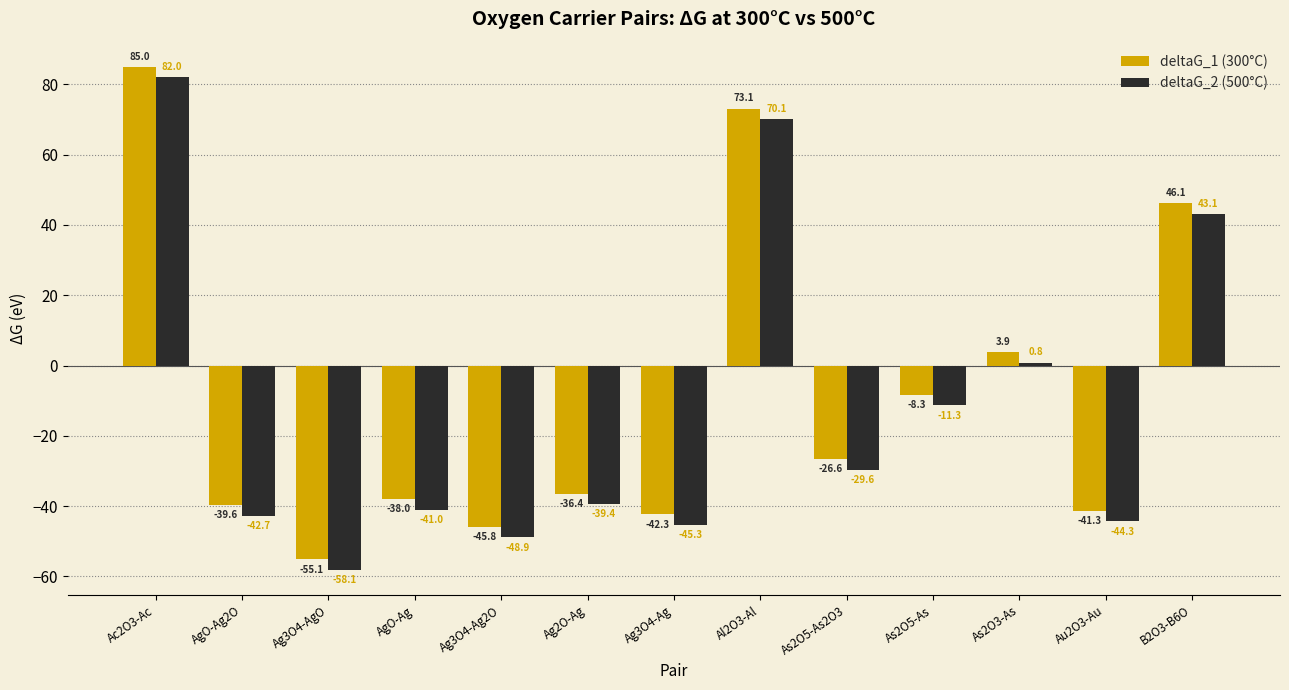

At AgO-Ag, list the series in order from largest to smallest.

deltaG_1 (300°C), deltaG_2 (500°C)